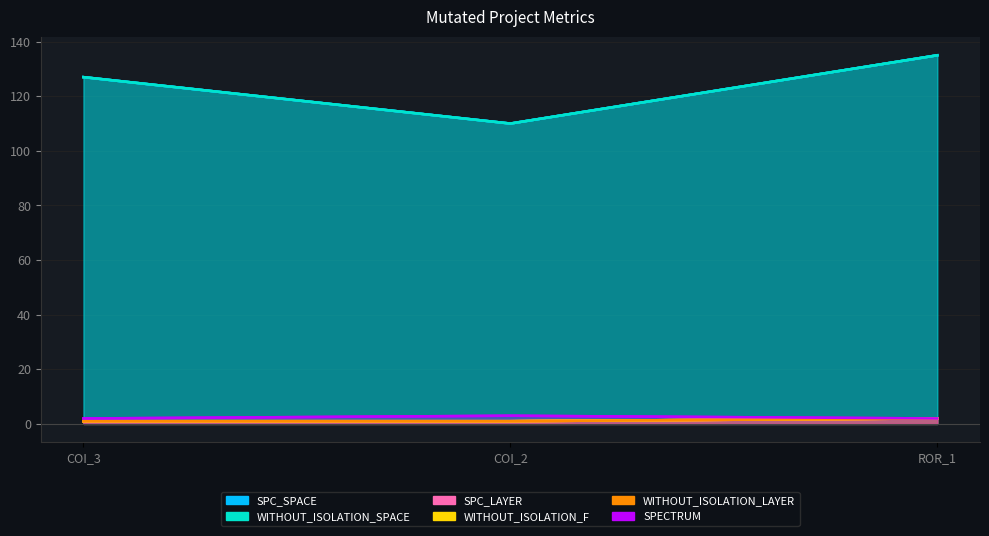

List the series in order of their peak value, lowest first.

SPC_LAYER, WITHOUT_ISOLATION_F, WITHOUT_ISOLATION_LAYER, SPECTRUM, SPC_SPACE, WITHOUT_ISOLATION_SPACE